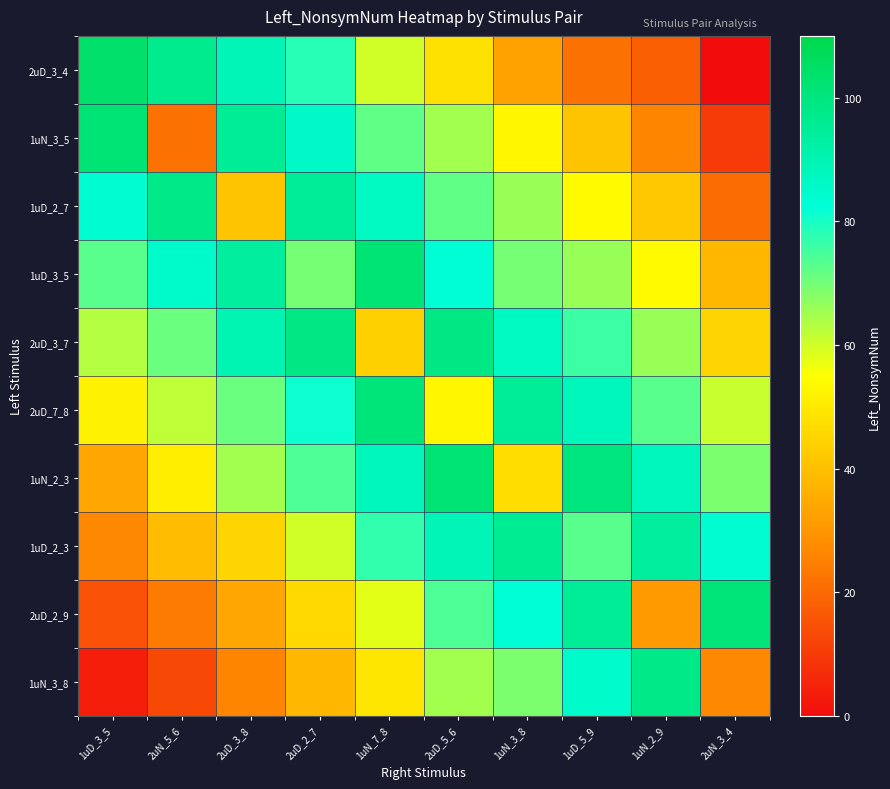

Which label corresponds to the smallest value in the chart?

2uN_3_4